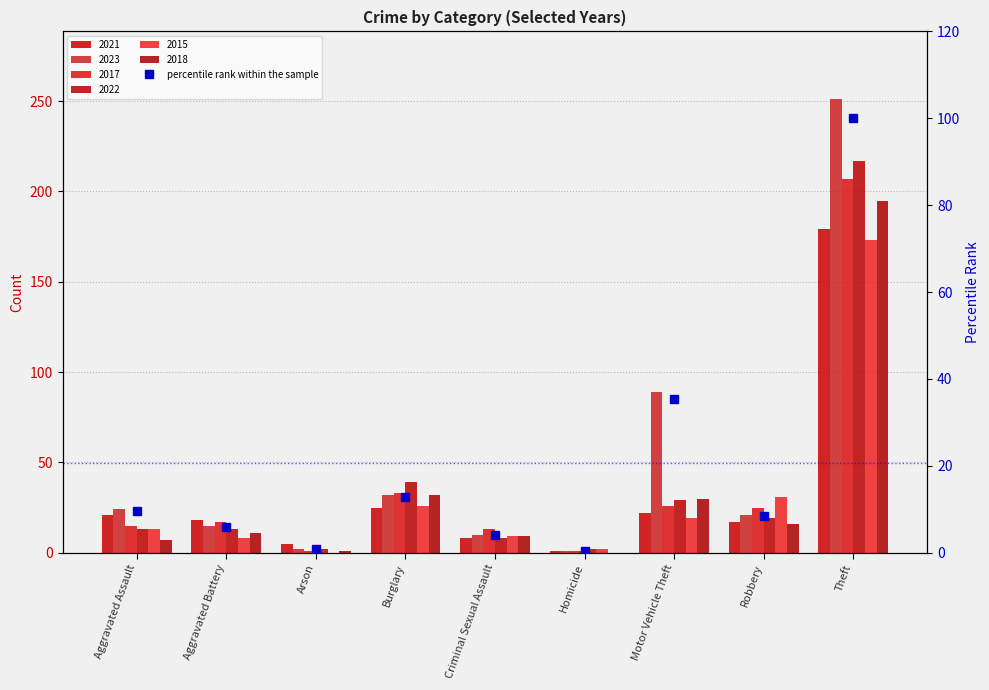

Is it true that the value at Aggravated Assault is 4.9?

False